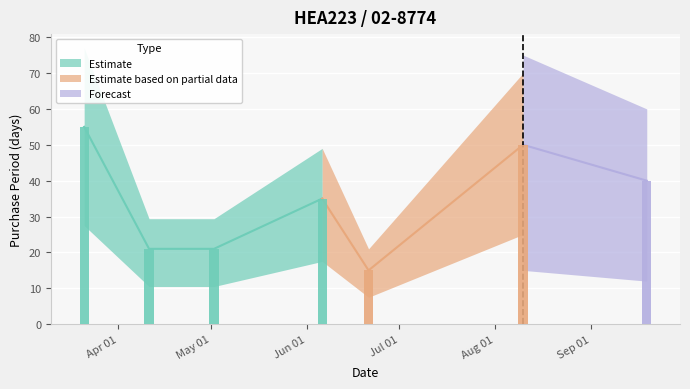

The value at 2016-03-21 is 55. True or false?

True